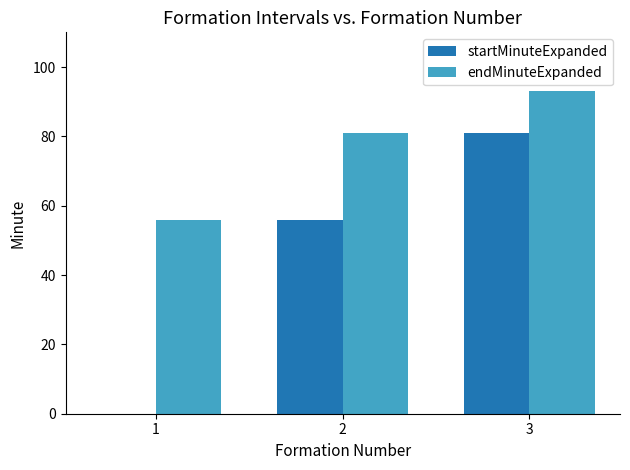

At which category is the sum across all series the highest?

3